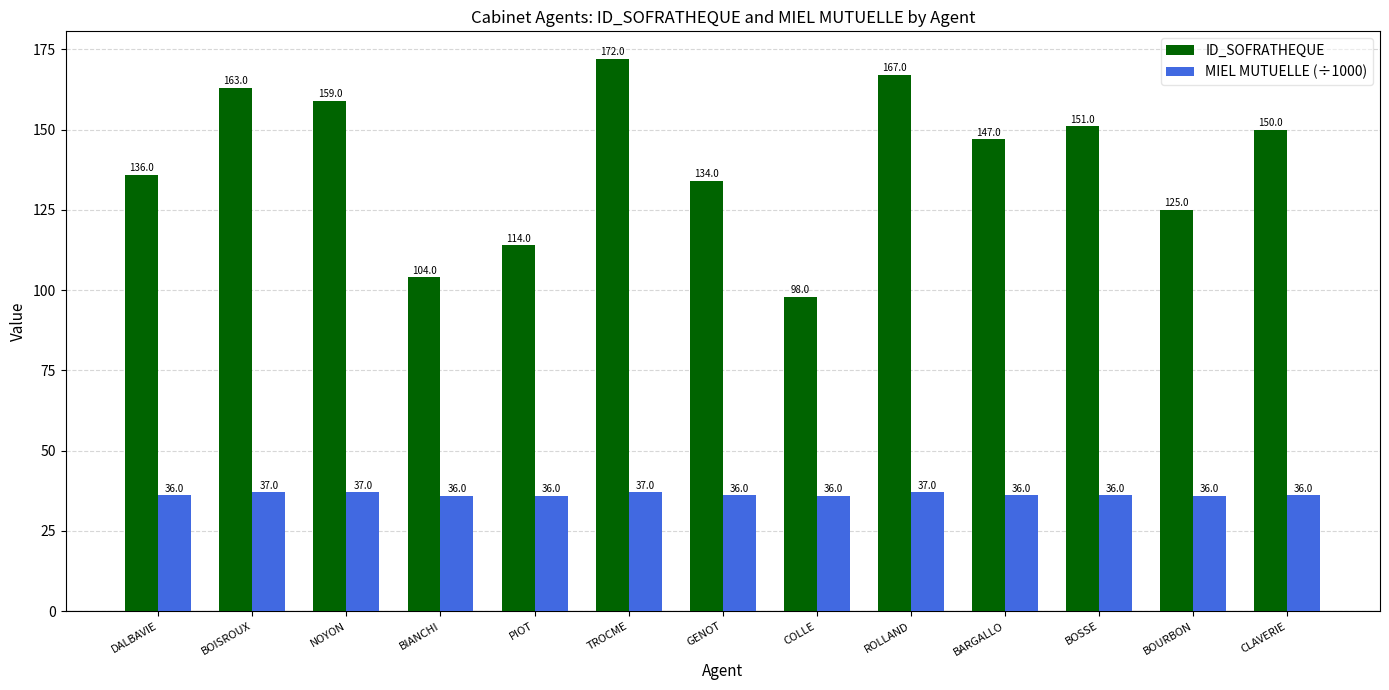

List the series in order of their peak value, lowest first.

MIEL MUTUELLE (÷1000), ID_SOFRATHEQUE